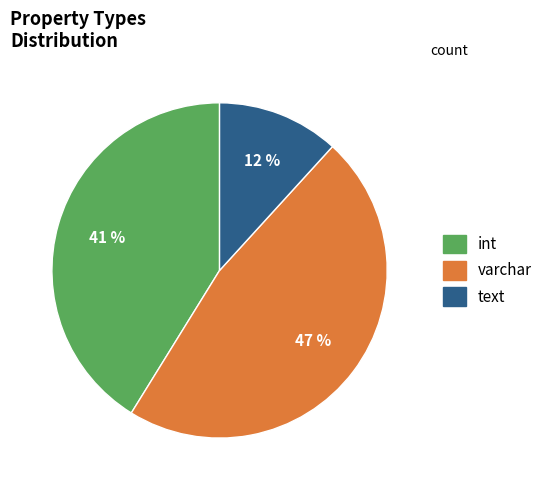

Approximately how many times larger is the value at varchar compared to int?

1.1